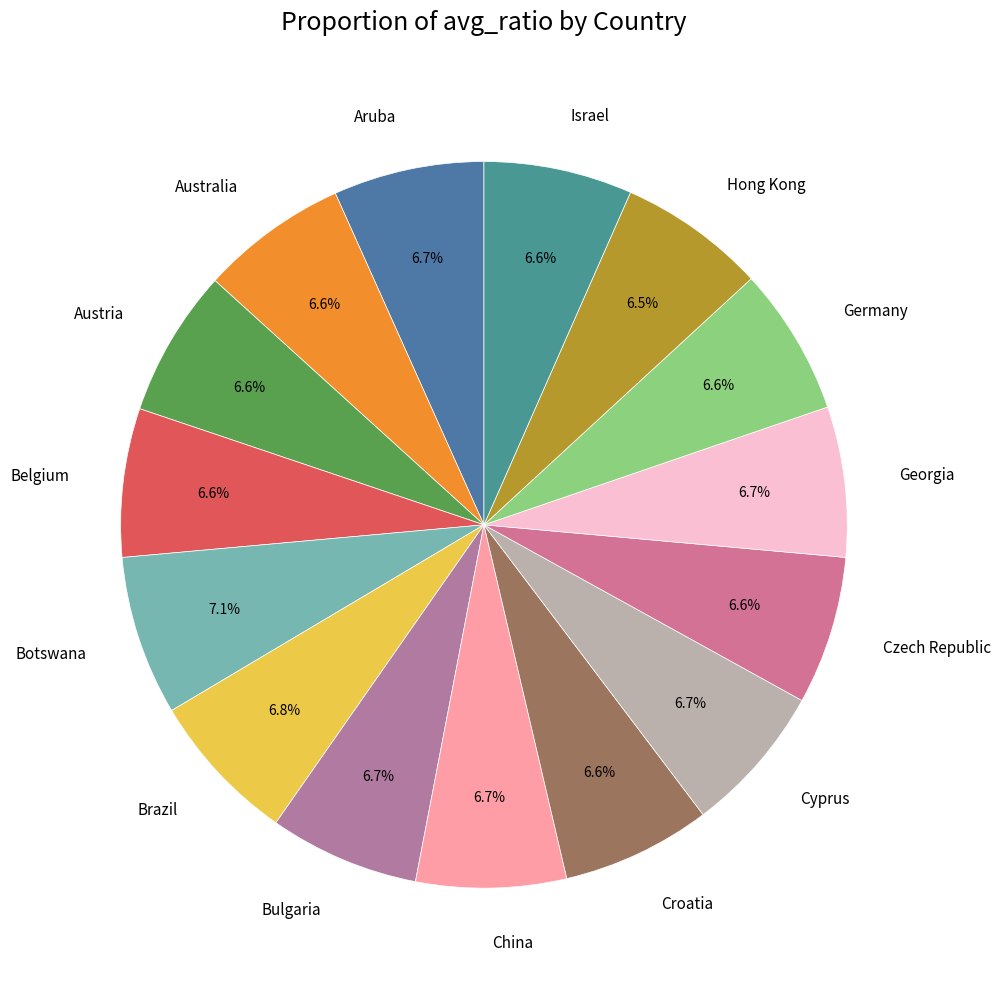

Approximately how many times larger is the value at China compared to Botswana?

0.9